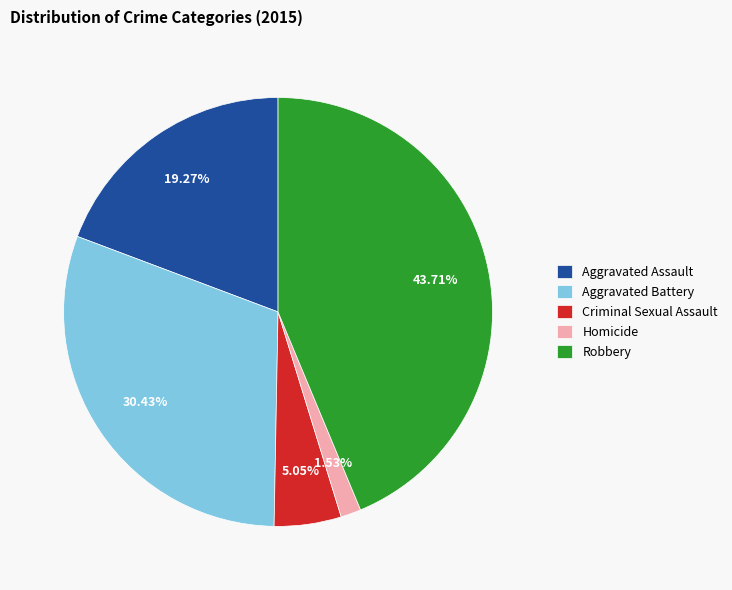

Is it true that Robbery is 49% of the pie?

False